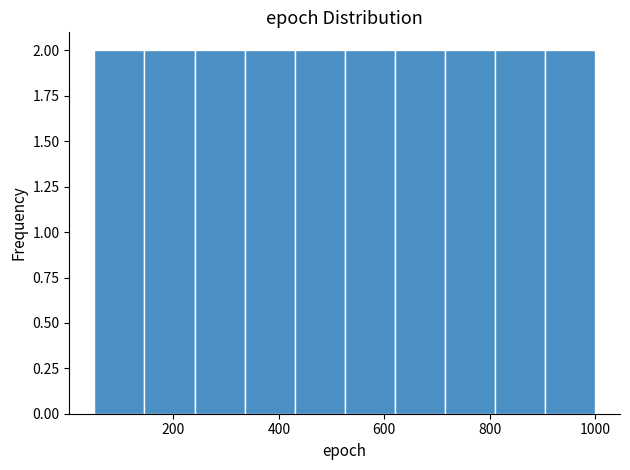

Reading left to right, transcribe this chart: for each bar, give the range it covers on the x-axis and its height. Neither the bar edges nor the heights are printed on the chart, so give them approximately, as read against the axes.

50 to 145: 2
145 to 240: 2
240 to 335: 2
335 to 430: 2
430 to 525: 2
525 to 620: 2
620 to 715: 2
715 to 810: 2
810 to 905: 2
905 to 1000: 2